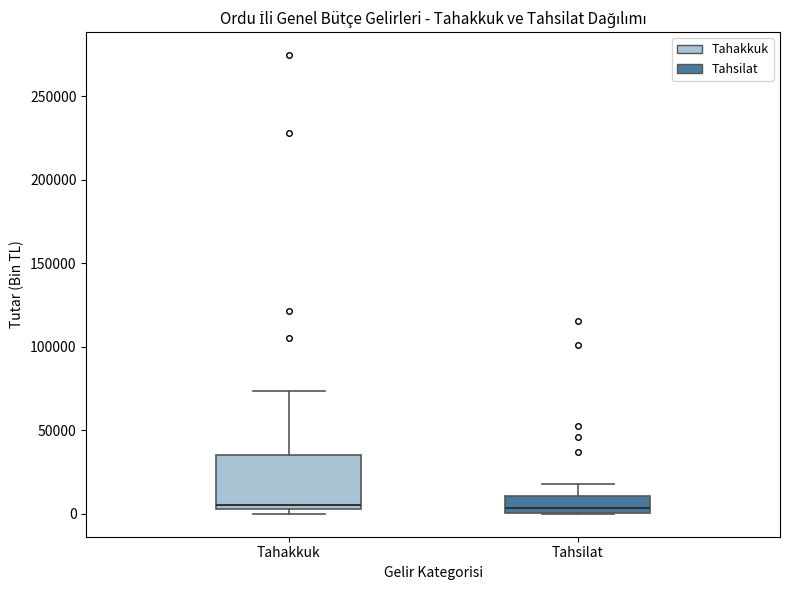

Which box is the tallest, from its lower edge to its upper edge?

Tahakkuk